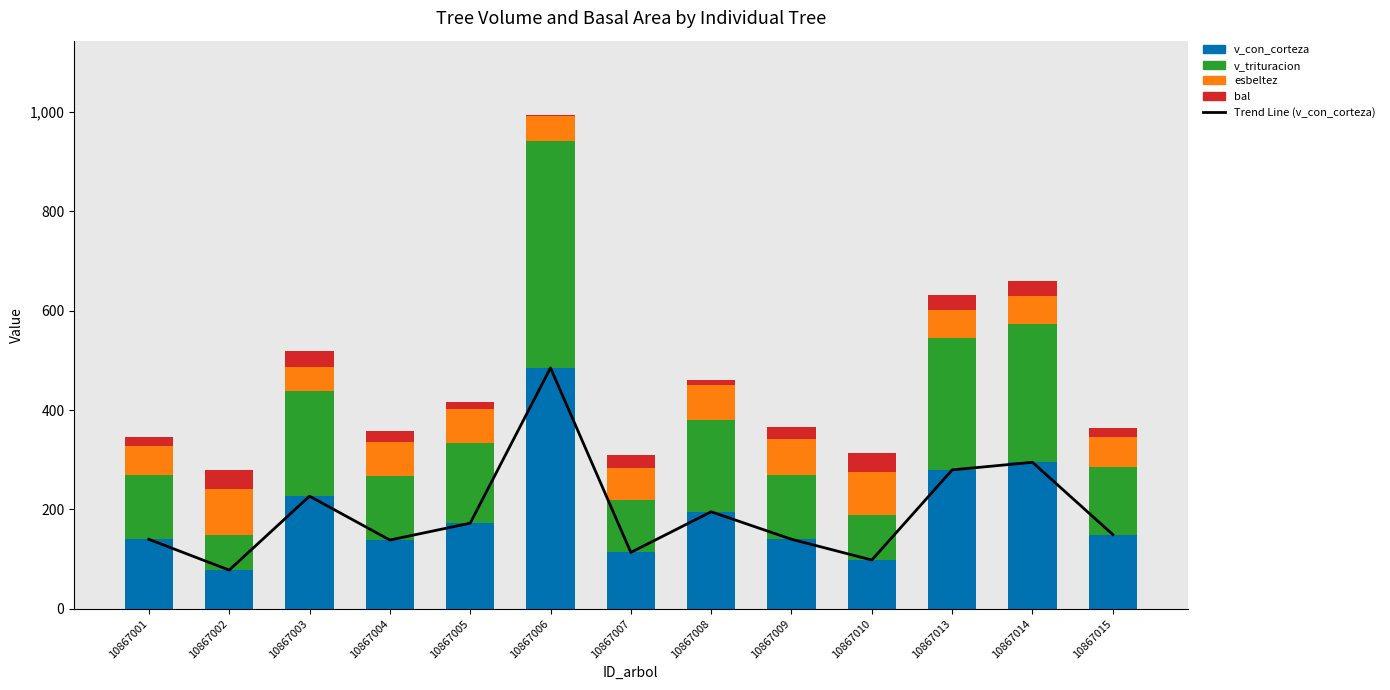

Which label corresponds to the smallest value in the chart?

10867006